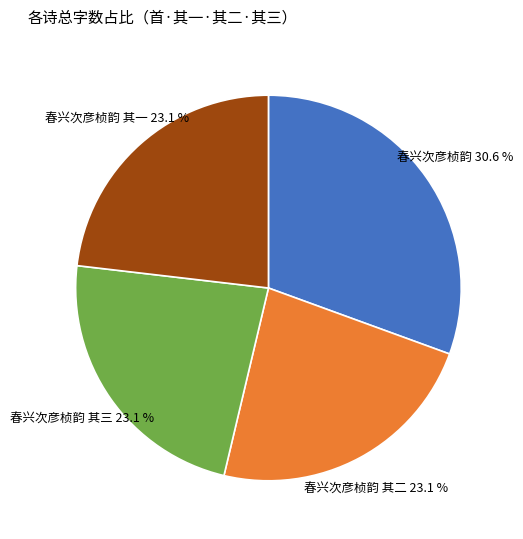

What is the ratio of the value at 春兴次彦桢韵 其一 to the value at 春兴次彦桢韵 其二?

1.0